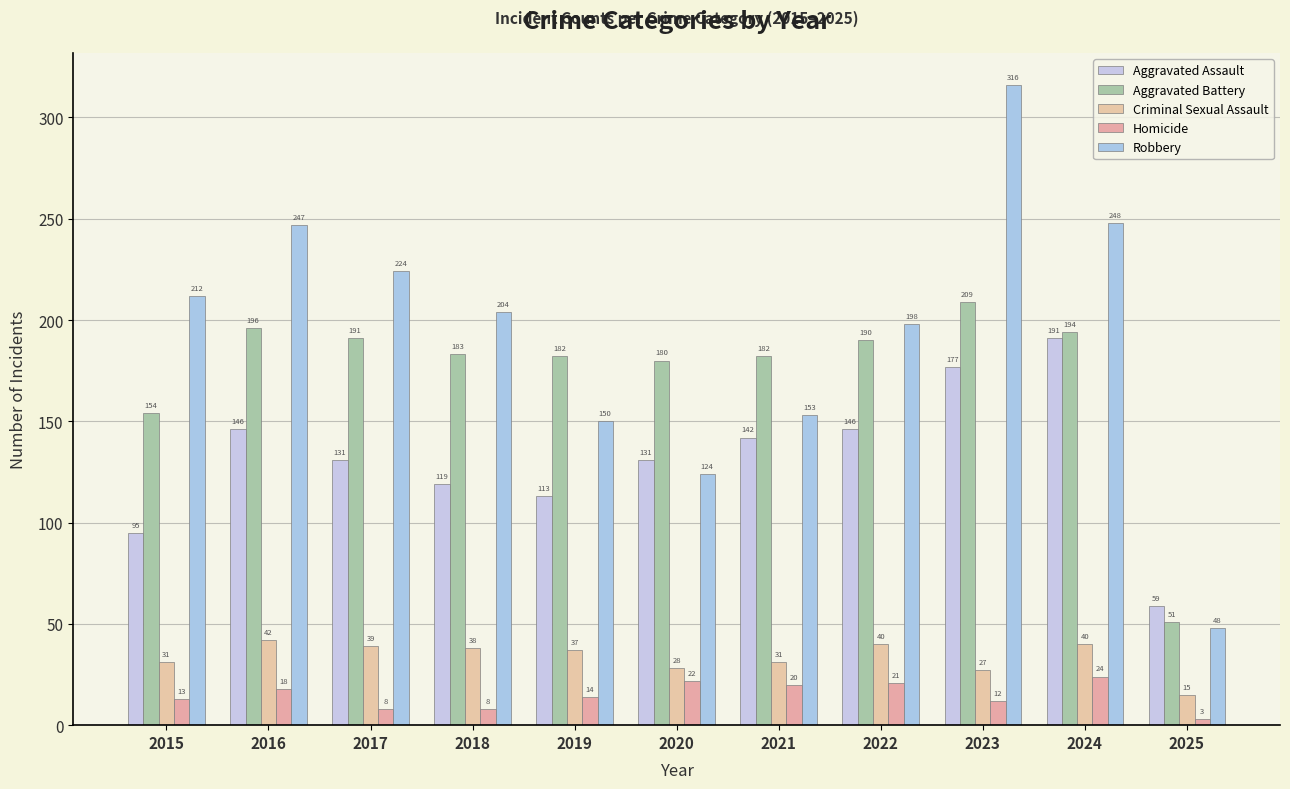

The Aggravated Assault series shows 131 at 2020. True or false?

True